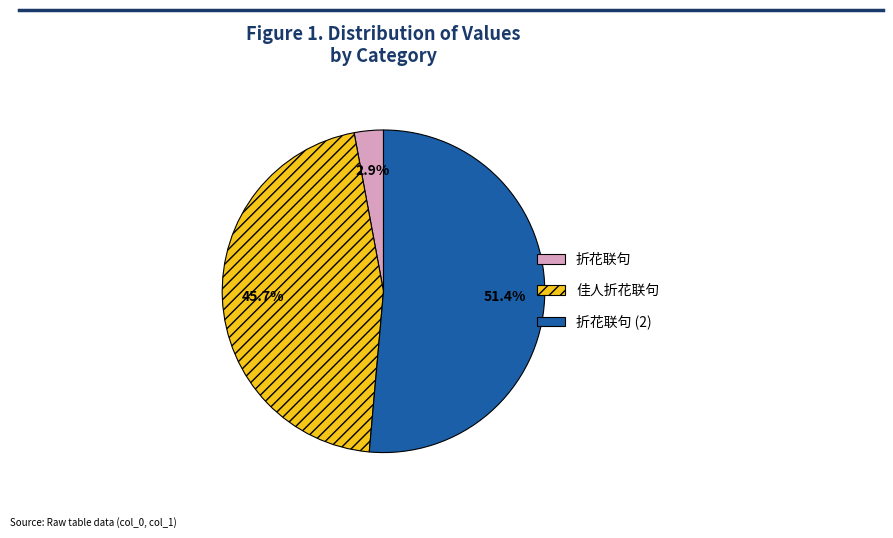

Is there a majority slice in this chart?

Yes